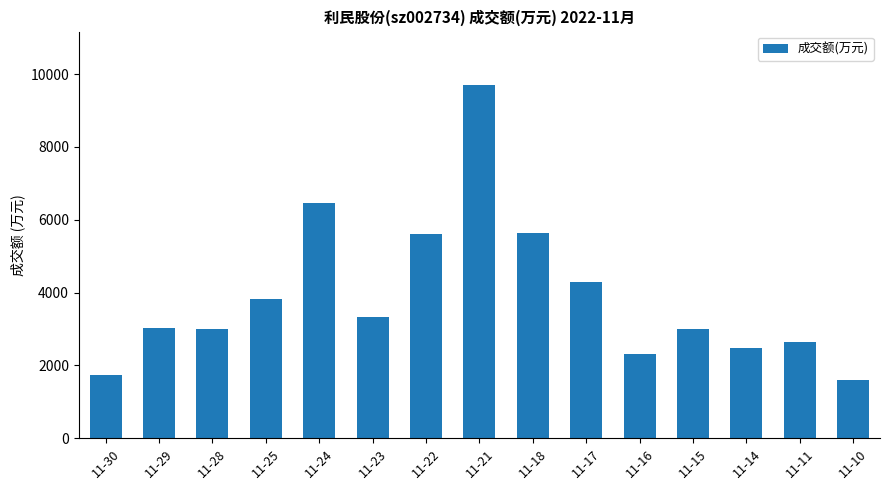

What is the smallest value displayed?

1608